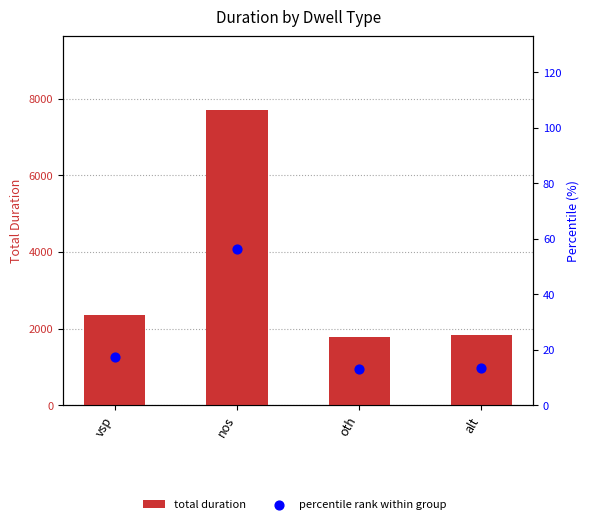

What are all the series names shown in the legend?

total duration, percentile rank within group